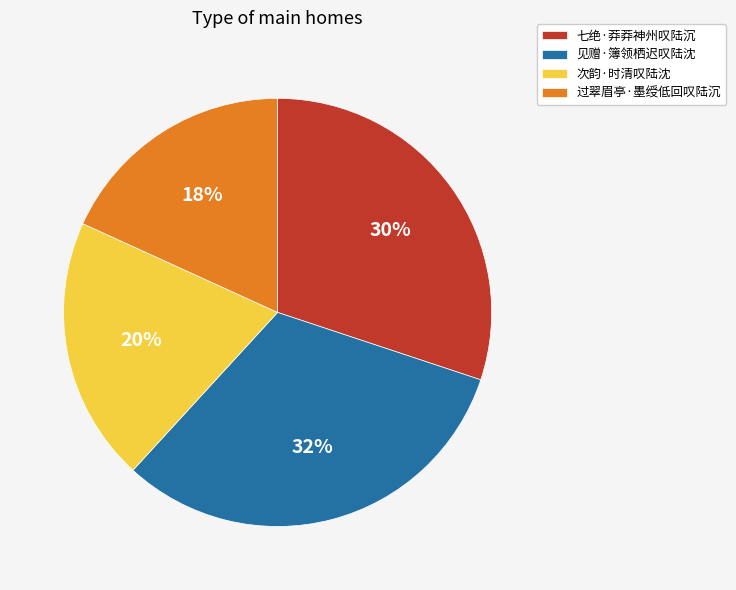

Which slice is the largest?

见赠·簿领栖迟叹陆沈